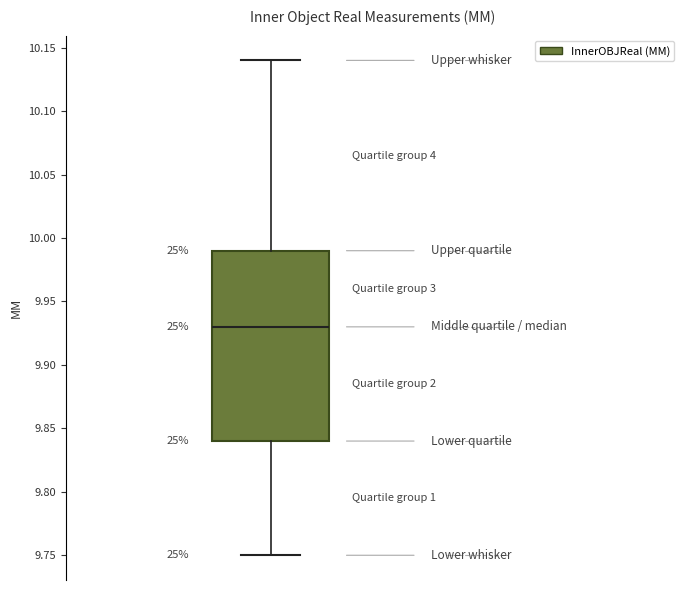

Read this box plot against the y-axis: the position of the median line, the range covered by the box, and the ends of both whiskers. The values are not printed on the chart, so give them approximately, as read against the axis.

median 9.93, box 9.84 to 9.99, whiskers 9.75 to 10.14